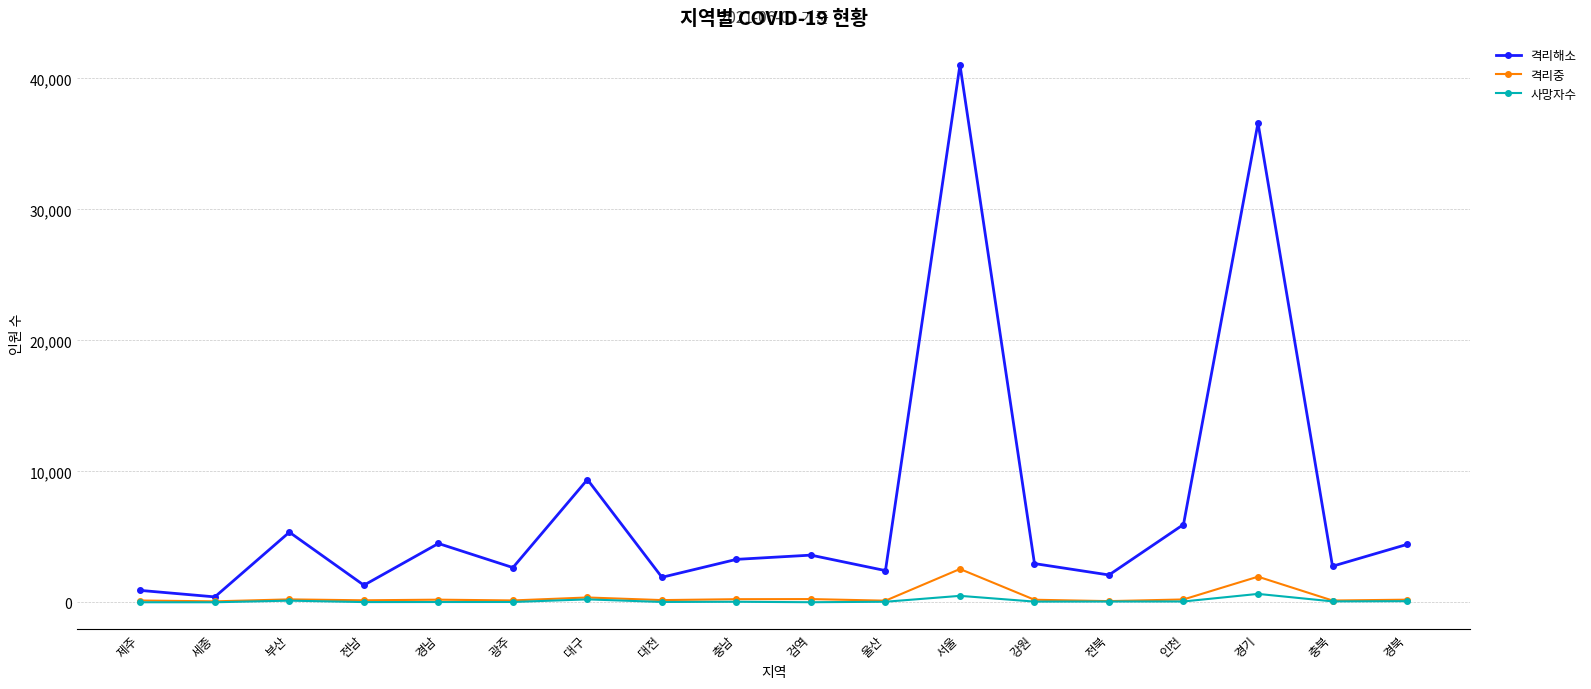

The 격리해소 series shows 2648 at 광주. True or false?

True